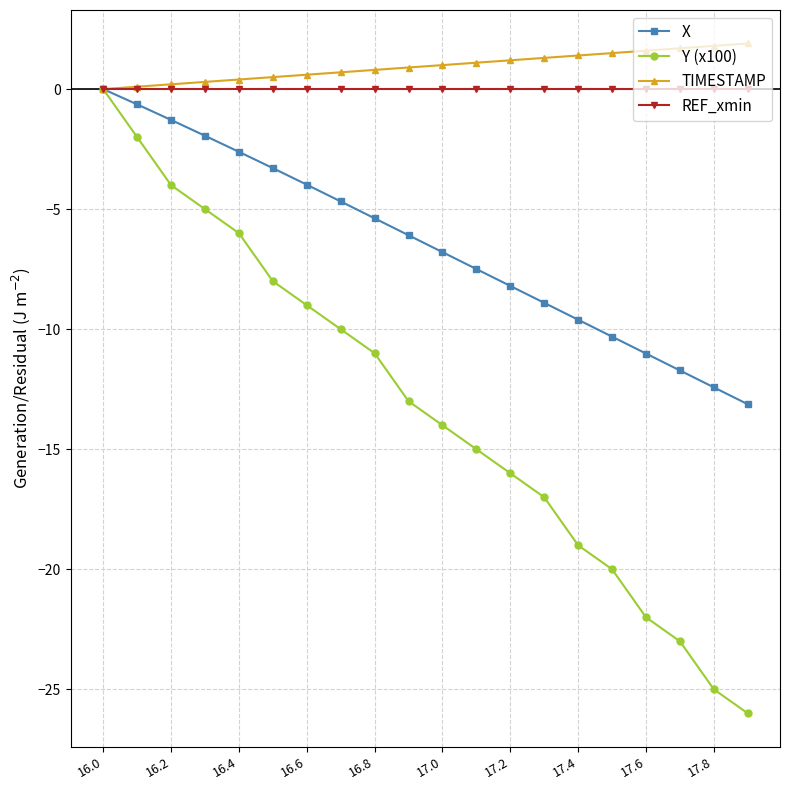

What is the minimum value shown in the chart?

-26.0